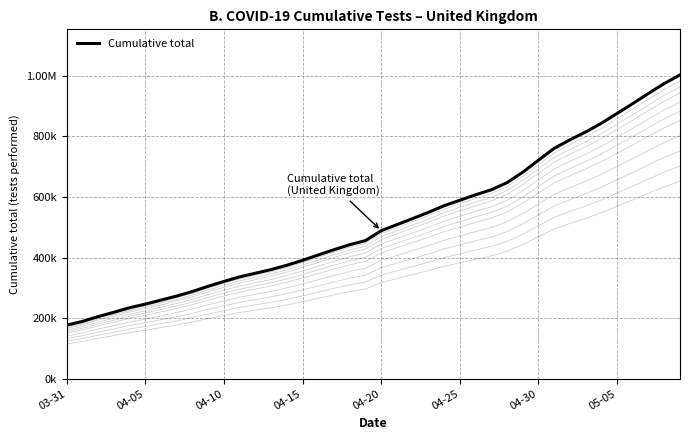

The value at 31 is 760219. True or false?

True